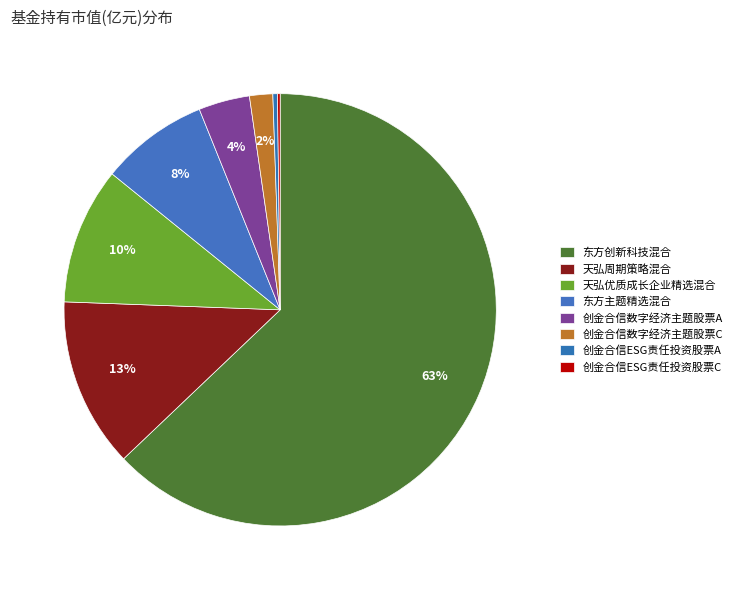

To the nearest percent, what portion does 天弘周期策略混合 represent?

13%